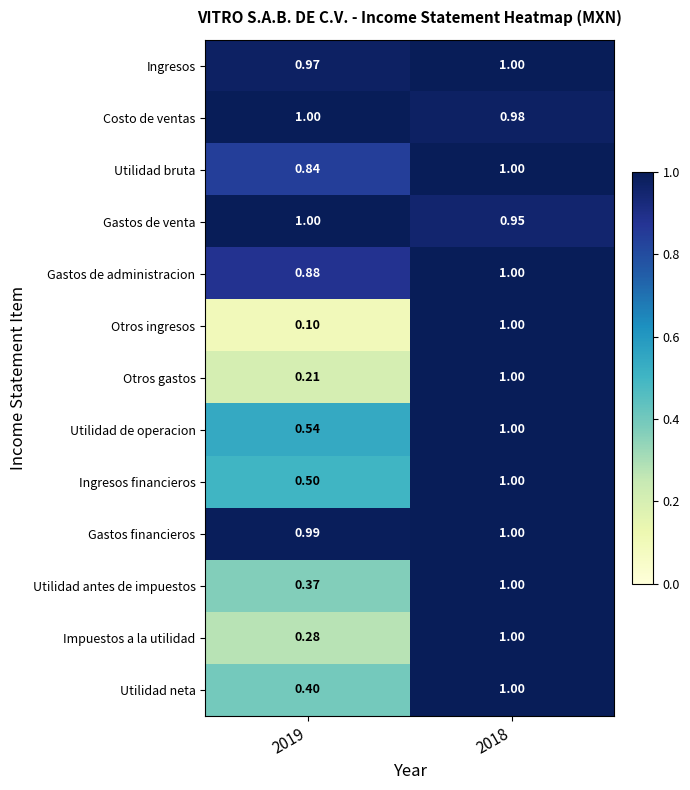

Which series has the widest spread of values?

Otros ingresos